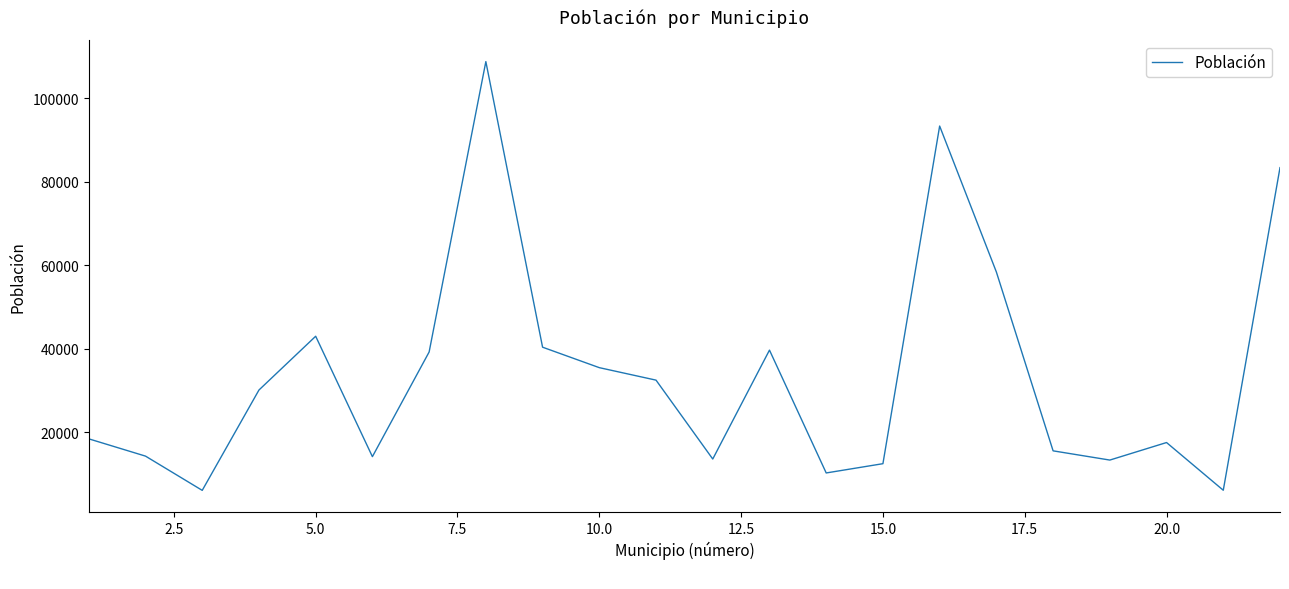

What is the maximum value shown in the chart?

108797